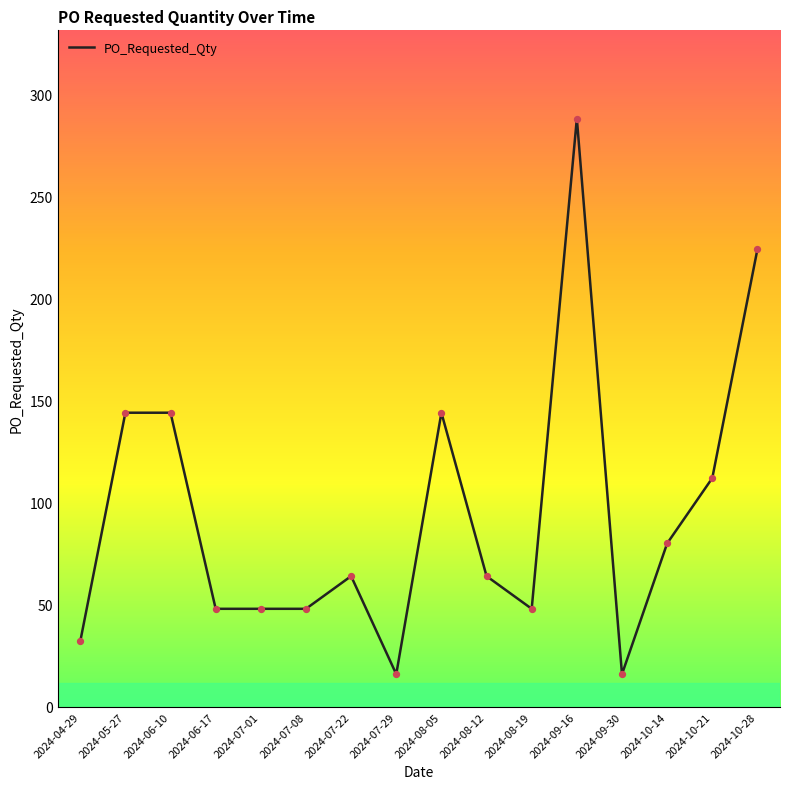

What is the ratio of the value at 2024-09-30 to the value at 2024-07-08?

0.3